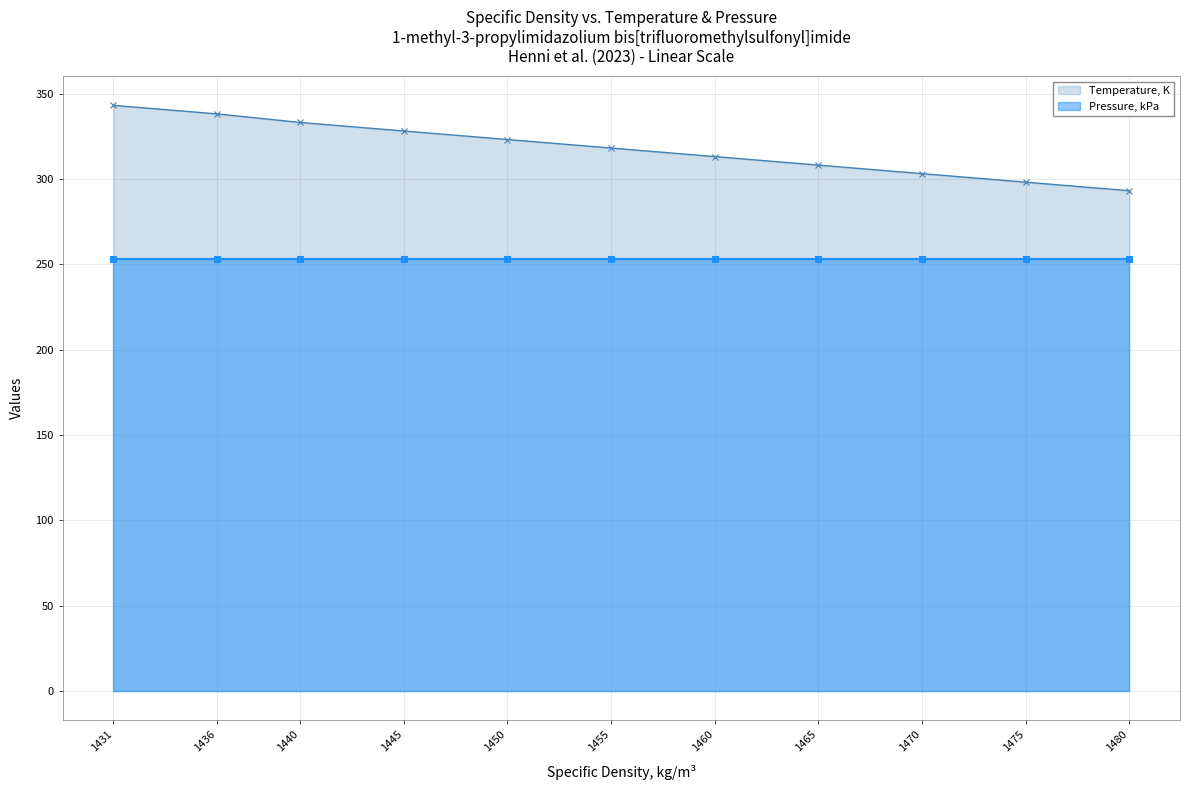

Reading right to left, list all the values displayed in this chart.

Temperature, K: 1431=343.1	1436=338.1	1440=333.1	1445=328.1	1450=323.1	1455=318.1	1460=313.1	1465=308.1	1470=303.1	1475=298.1	1480=293.1
Pressure, kPa: 1431=253.3	1436=253.3	1440=253.3	1445=253.3	1450=253.3	1455=253.3	1460=253.3	1465=253.3	1470=253.3	1475=253.3	1480=253.3